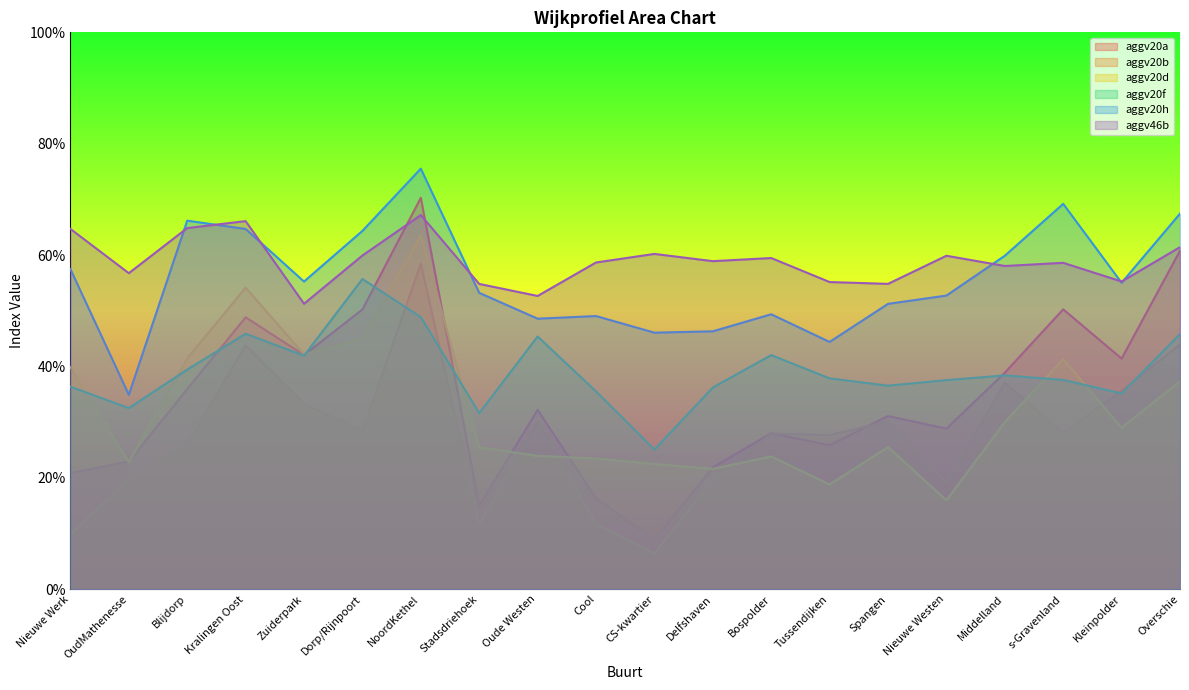

How many intersections are there between aggv20b and aggv20f?

4